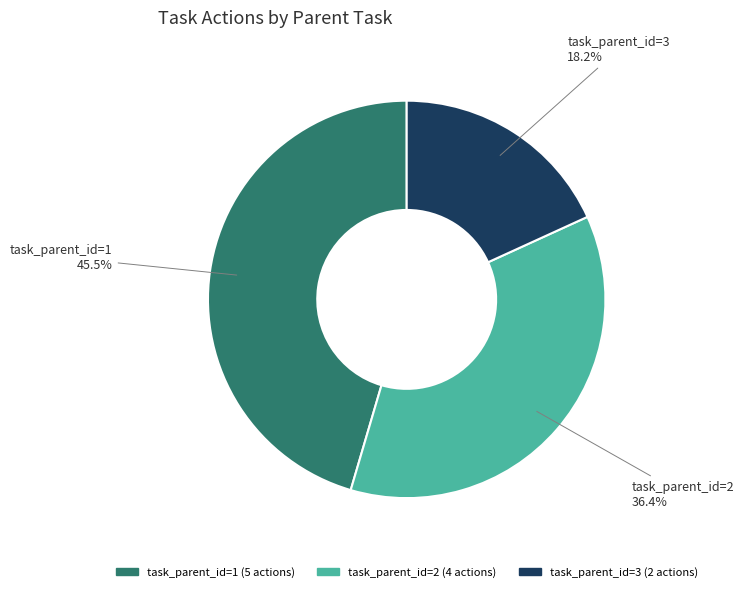

What is the total percentage of task_parent_id=3 and task_parent_id=2?

54.5%